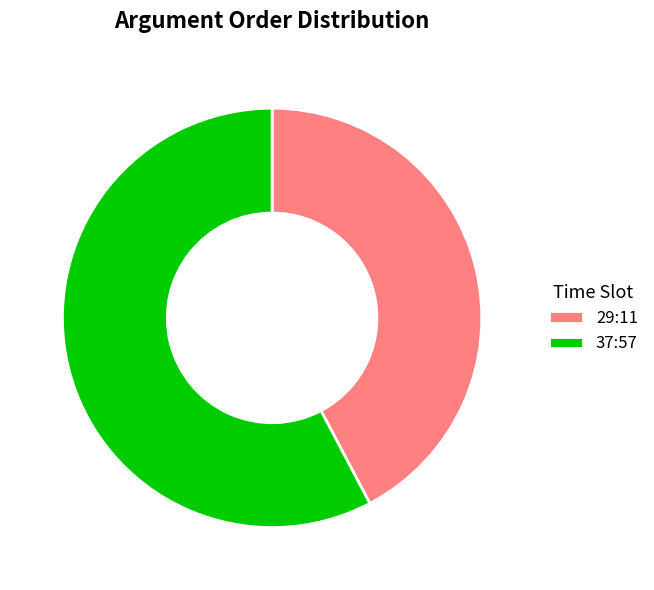

Which has a higher value, 29:11 or 37:57?

37:57